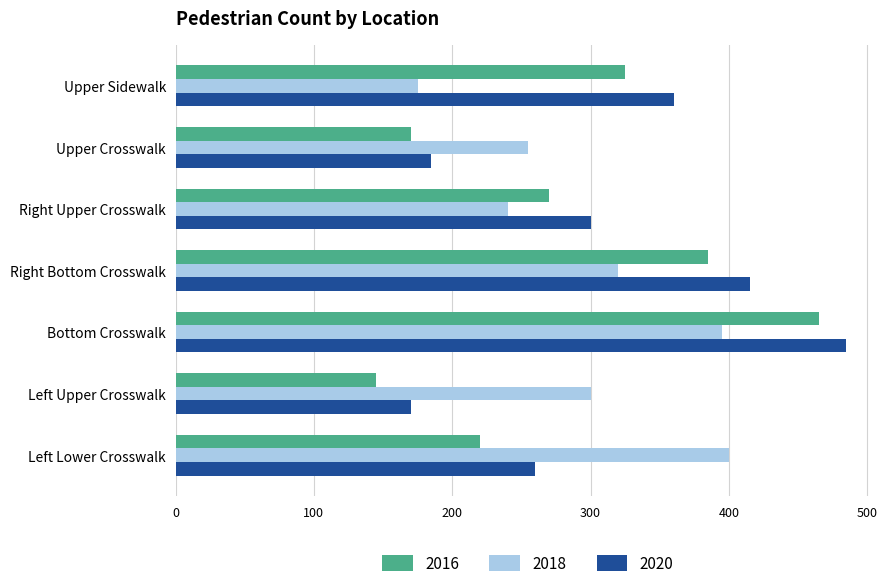

At Left Upper Crosswalk, list the series in order from largest to smallest.

2018, 2020, 2016